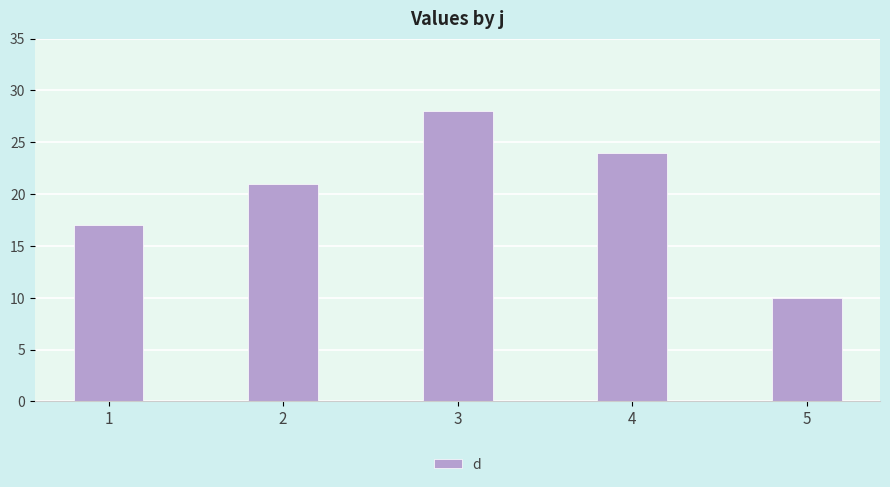

What is the smallest value displayed?

10